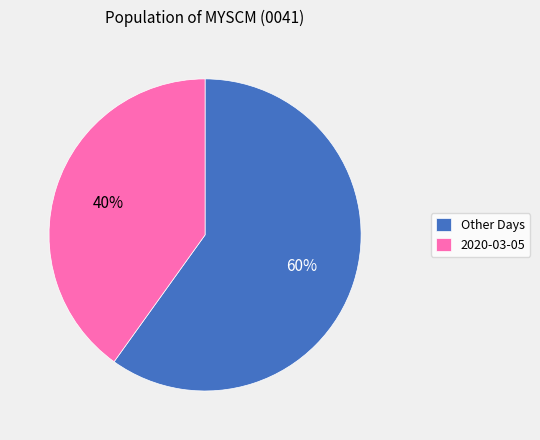

Do 2020-03-05 and Other Days together represent more than half of the pie?

Yes